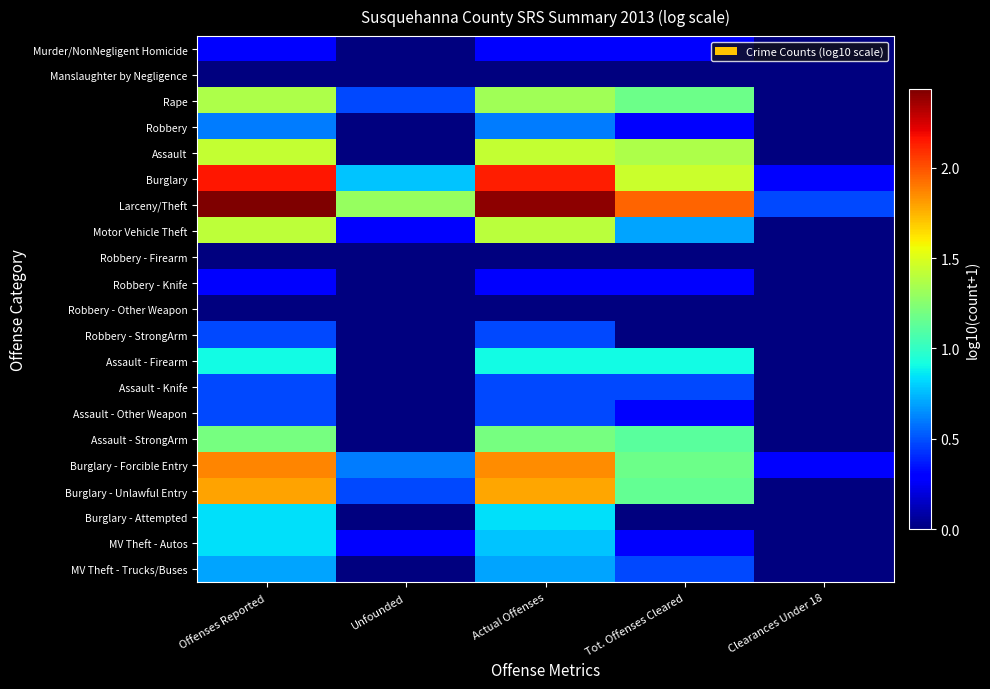

Which series has the widest spread of values?

Larceny/Theft